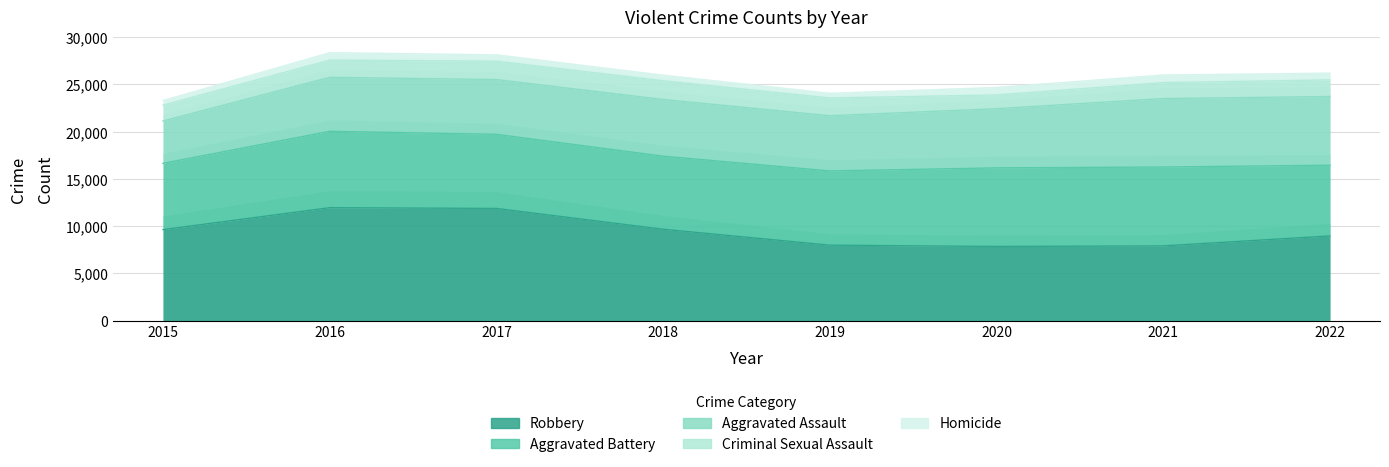

In Robbery, how many points are lower than both neighbors (excluding endpoints)?

1